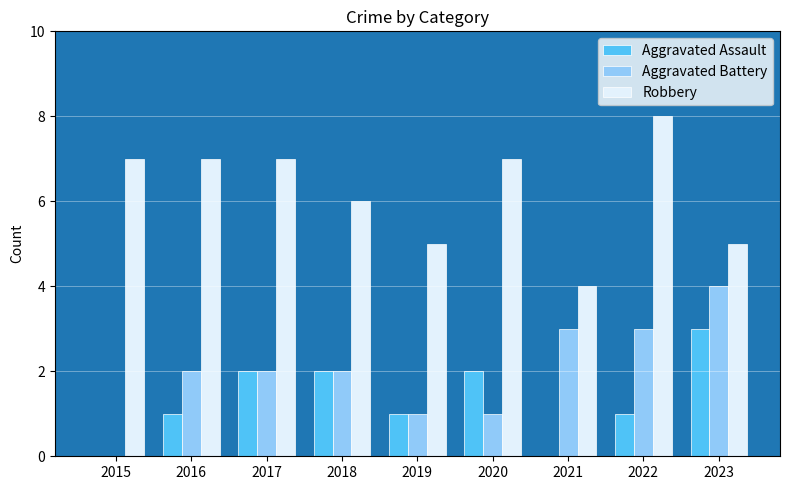

What value does the Aggravated Assault series have at 2017?

2